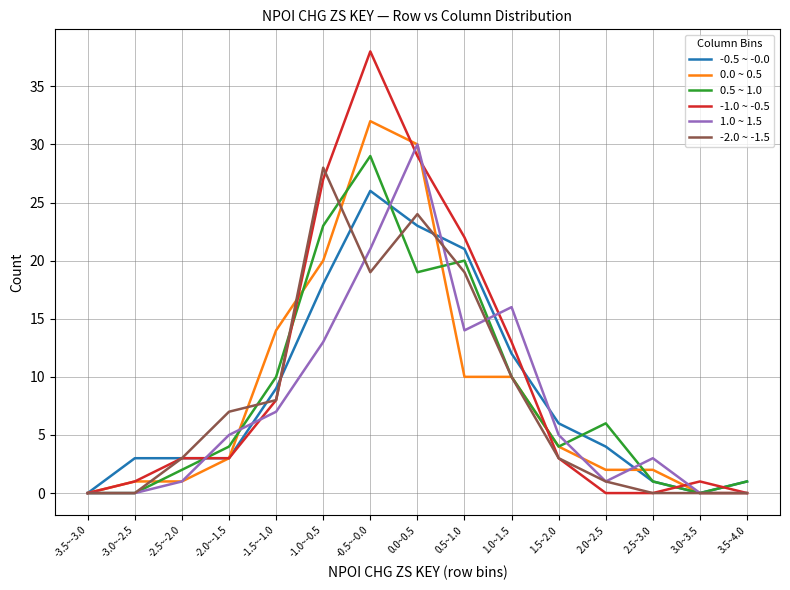

Does the chart display data point markers on the line(s)?

No